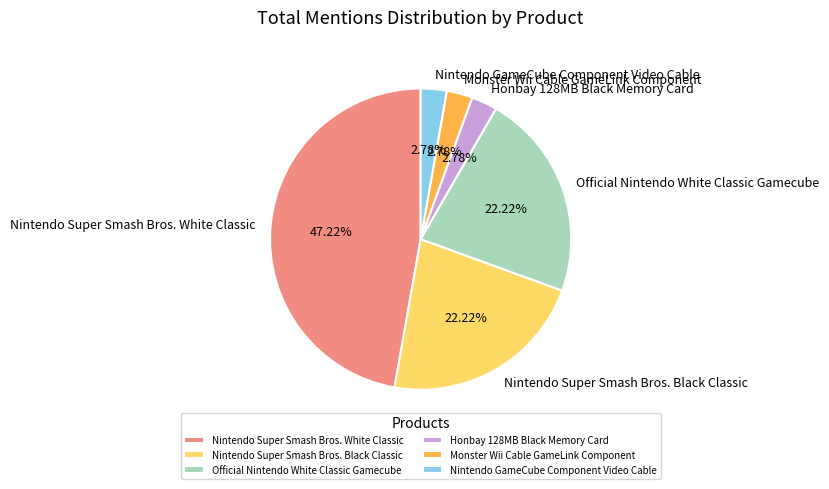

What is the ratio of the value at Nintendo Super Smash Bros. White Classic to the value at Official Nintendo White Classic Gamecube?

2.1